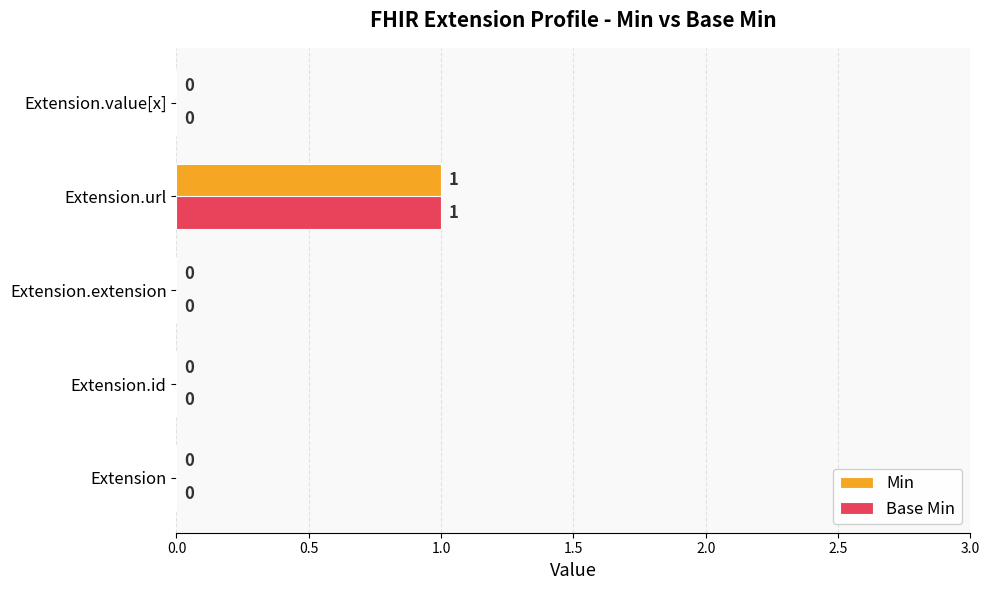

At which label does Min reach its peak?

Extension.url